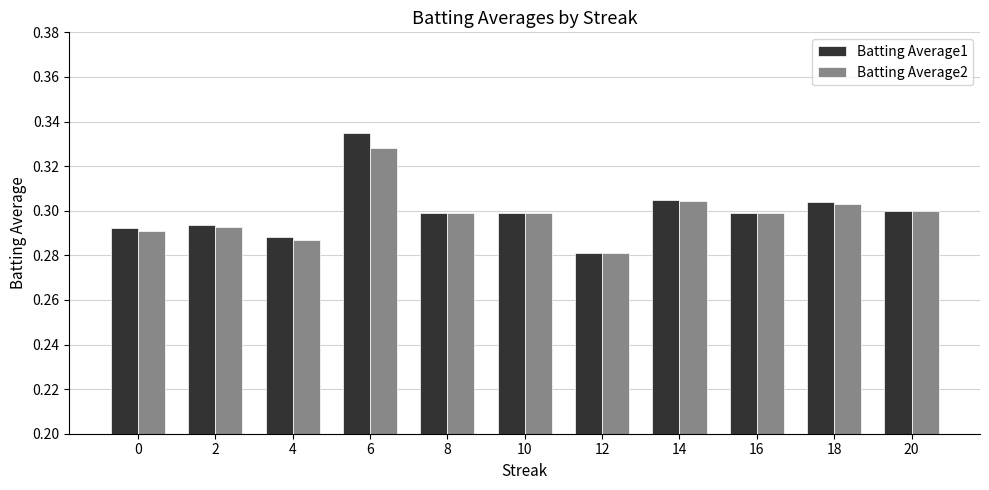

Count the number of categories in the chart.

11